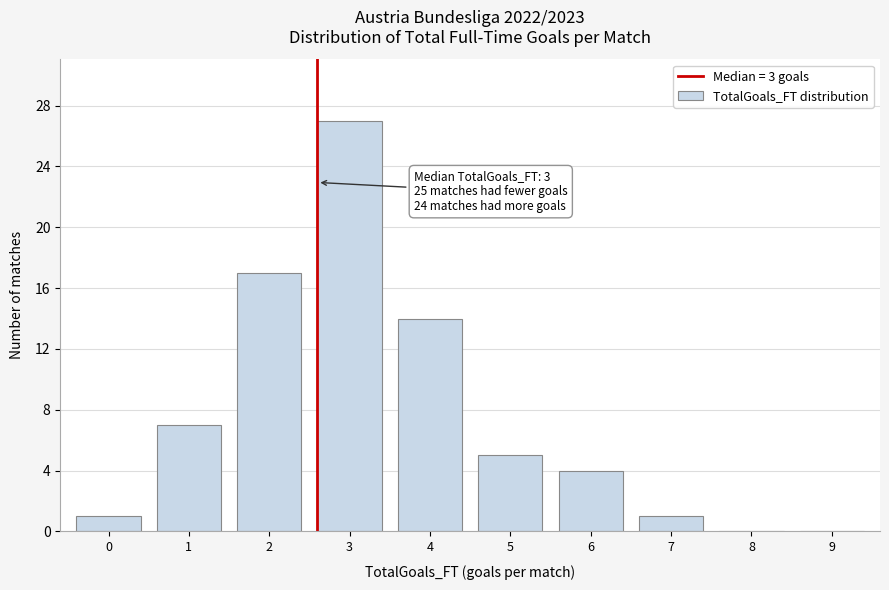

Reading left to right, what are all the values shown in this chart?

0=1	1=7	2=17	3=27	4=14	5=5	6=4	7=1	8=0	9=0